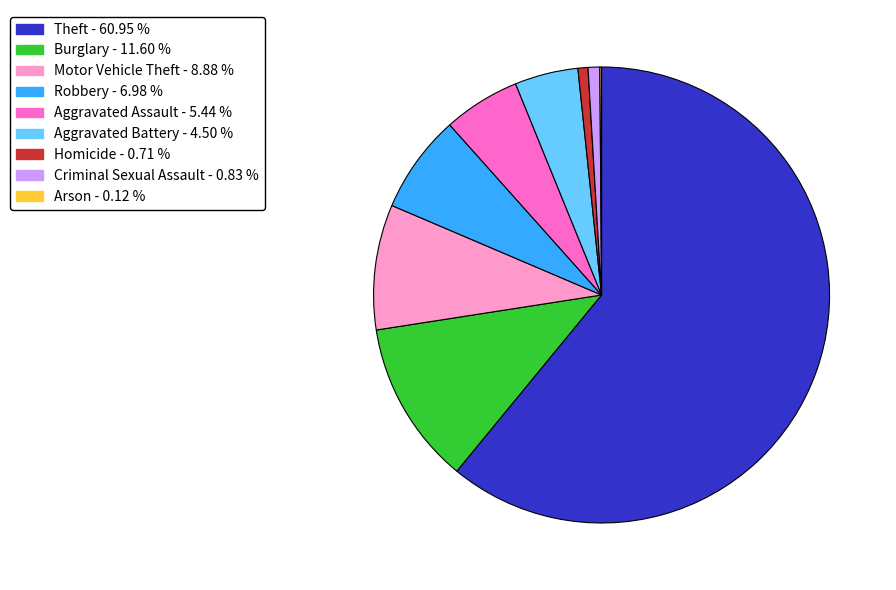

What is the majority slice?

Theft